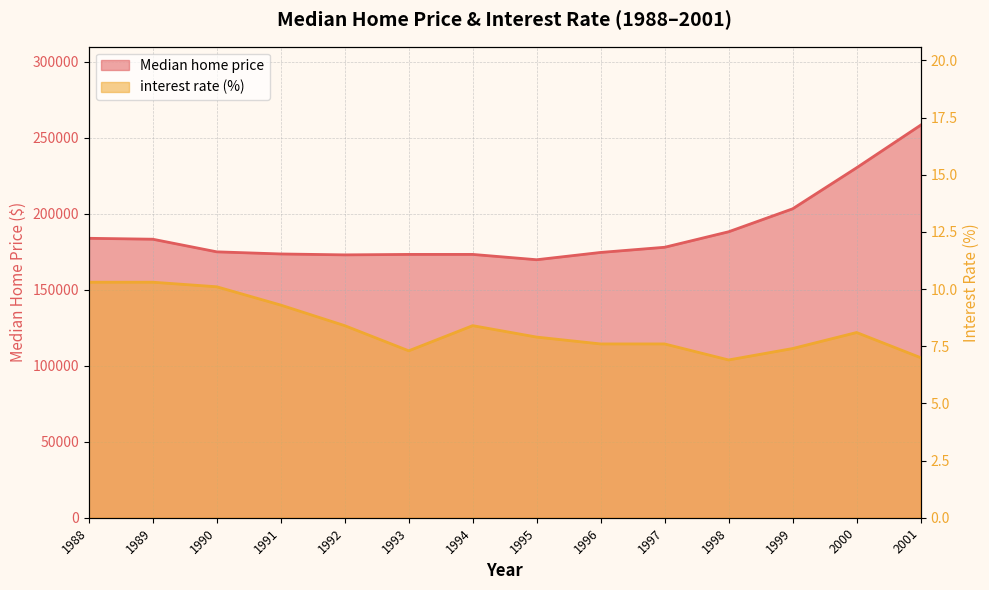

Which series changed the most between 1988 and 1997?

Median home price